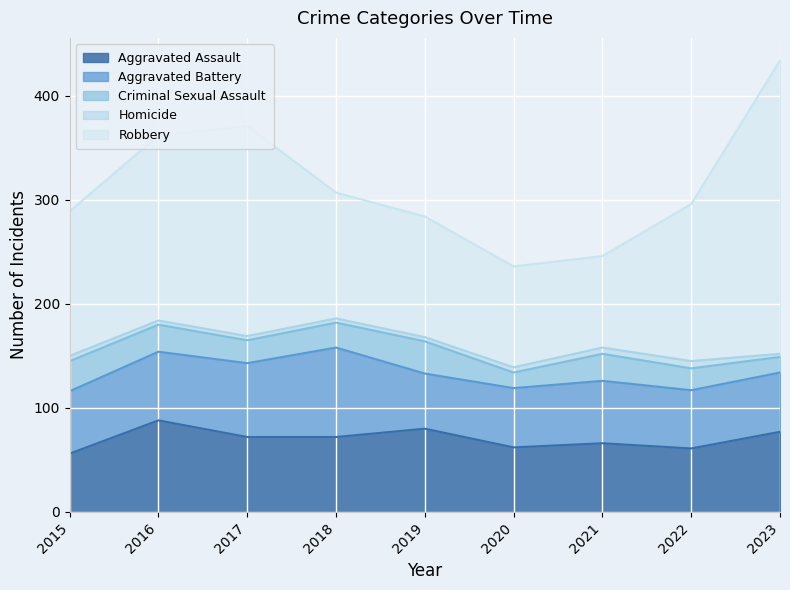

True or false: Criminal Sexual Assault and Homicide intersect in this chart.

False